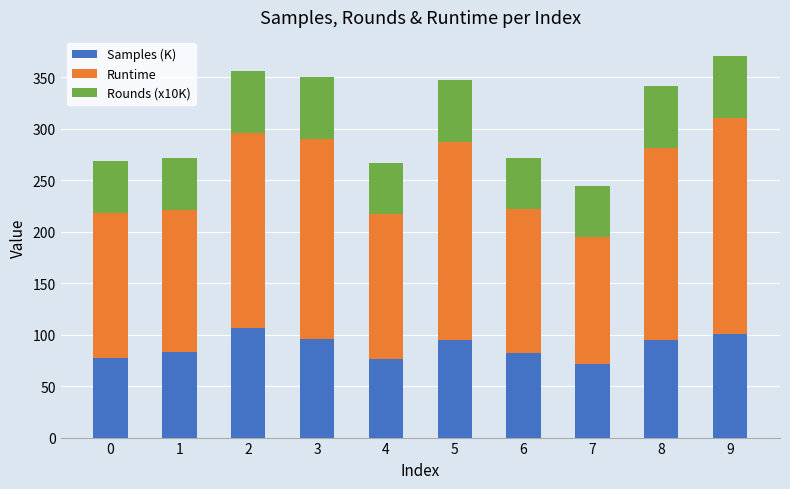

What is the highest value of the Samples (K) series?

106.4